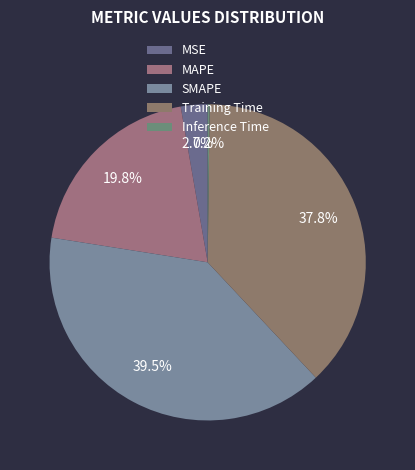

What is the smallest slice in the pie chart?

Inference Time